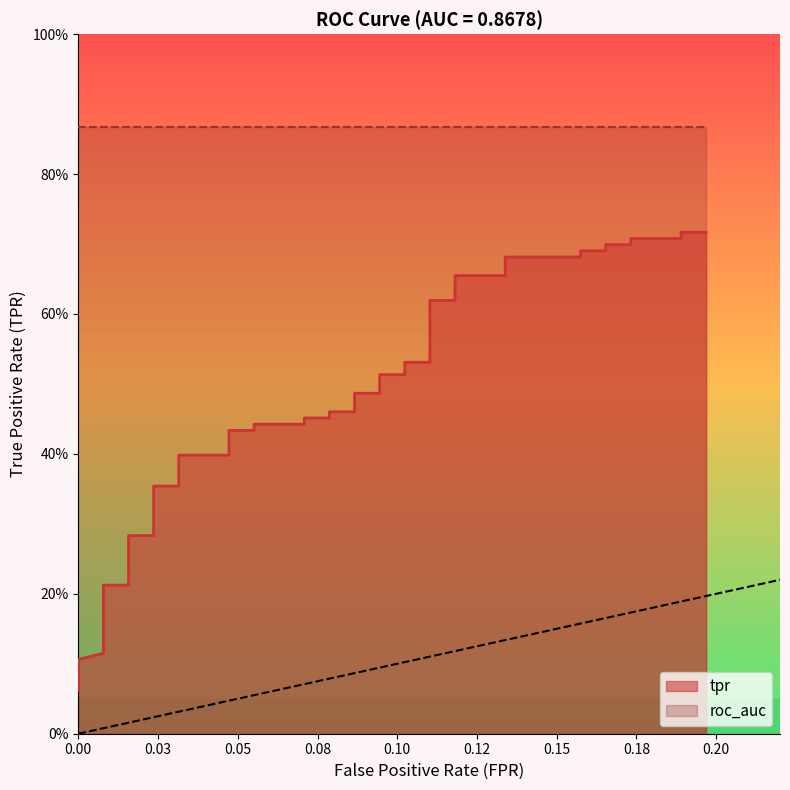

The chart shows a value of 1.0 at 35. True or false?

False